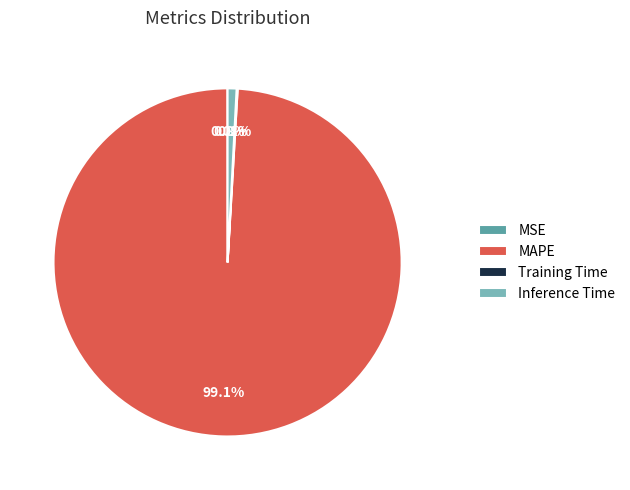

Does MAPE represent more than half of the total?

Yes